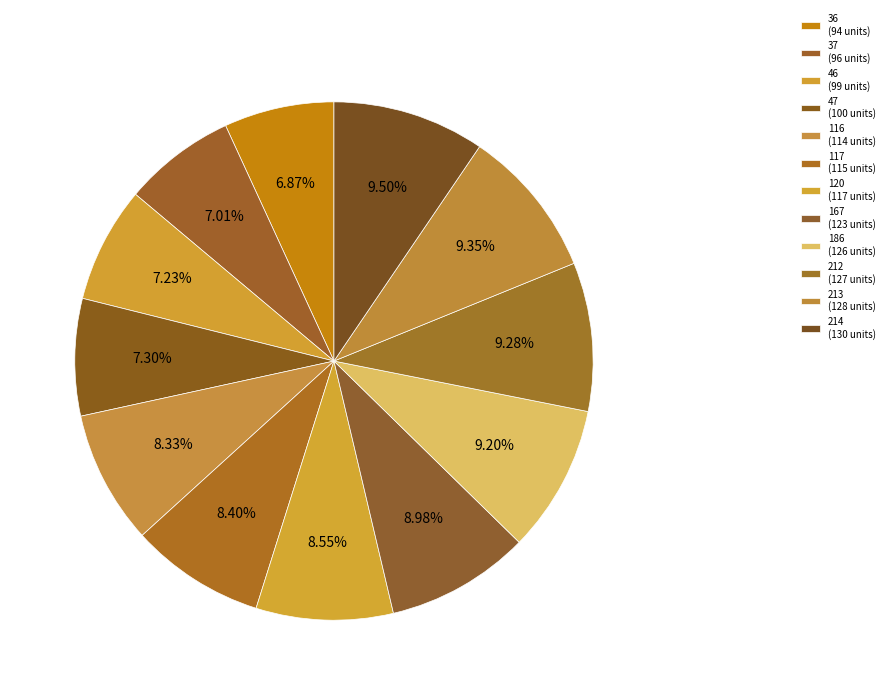

Is there any slice that represents more than half of the pie?

No